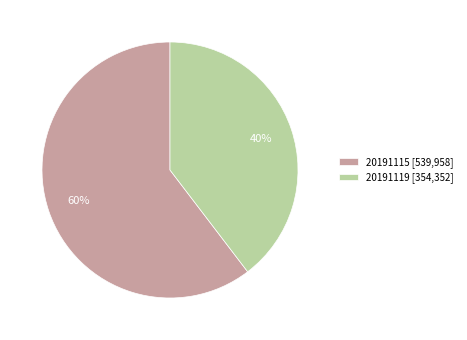

How many slices are in this pie chart?

2